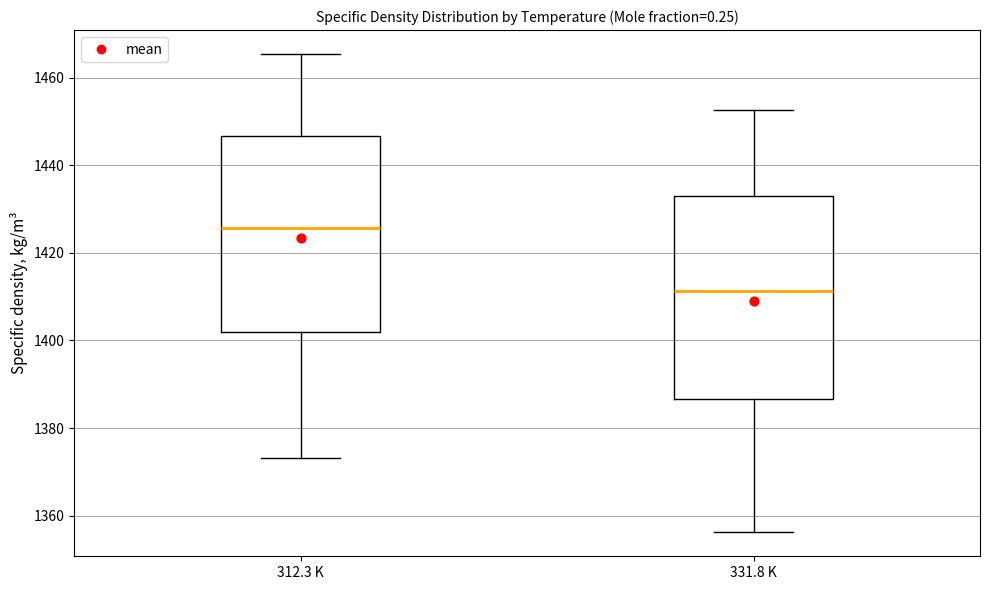

Where is the upper edge of the box for 312.3 K on the y-axis? The values are not printed on the chart, so give them approximately, as read against the axis.

1446